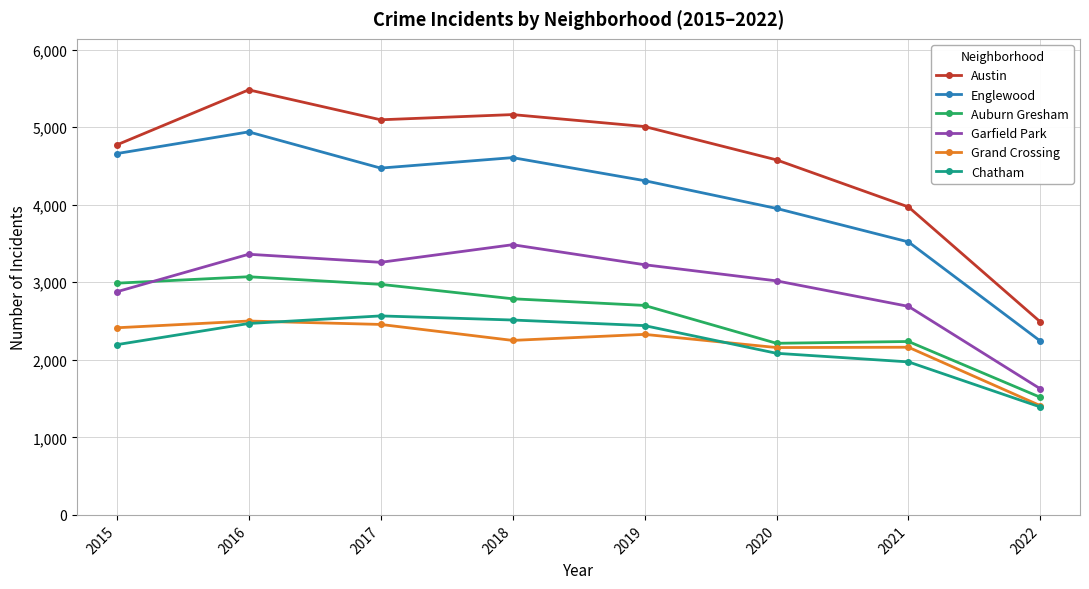

How many lines are shown in the chart?

6